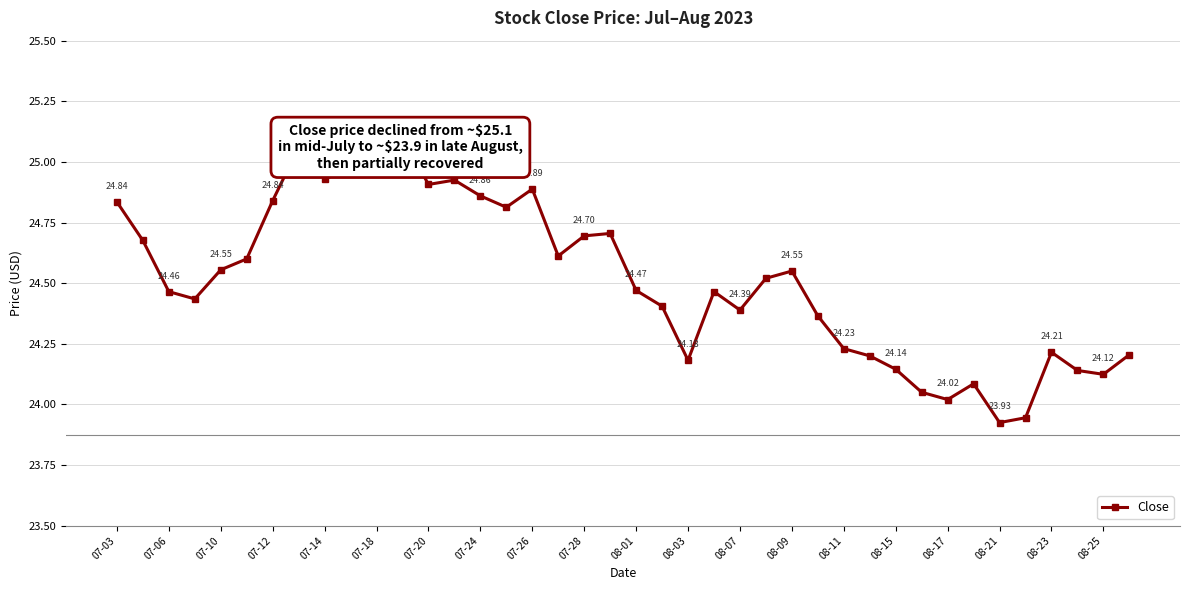

What position from the left is 08-01?

21